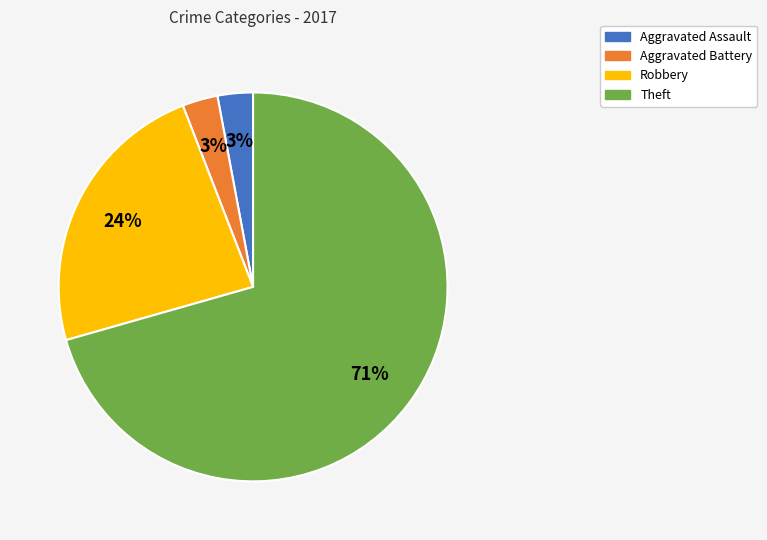

What percentage is the Aggravated Assault slice, to the nearest percent?

3%